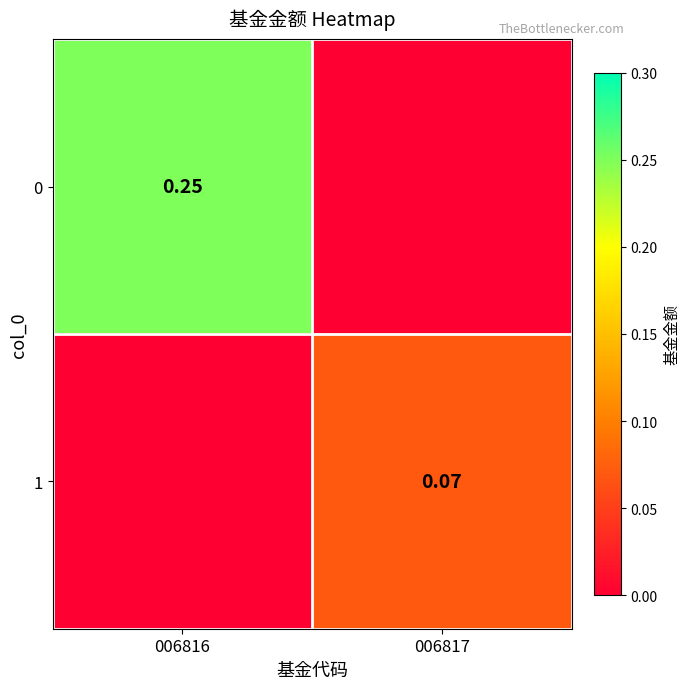

The value of 1 at 006817 is 0.1. True or false?

True